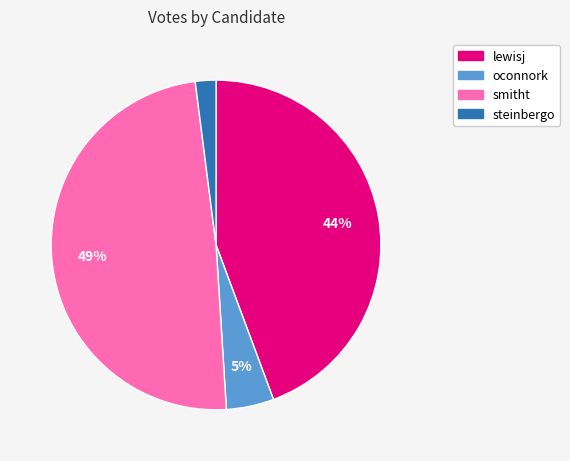

What is the smallest slice in the pie chart?

steinbergo